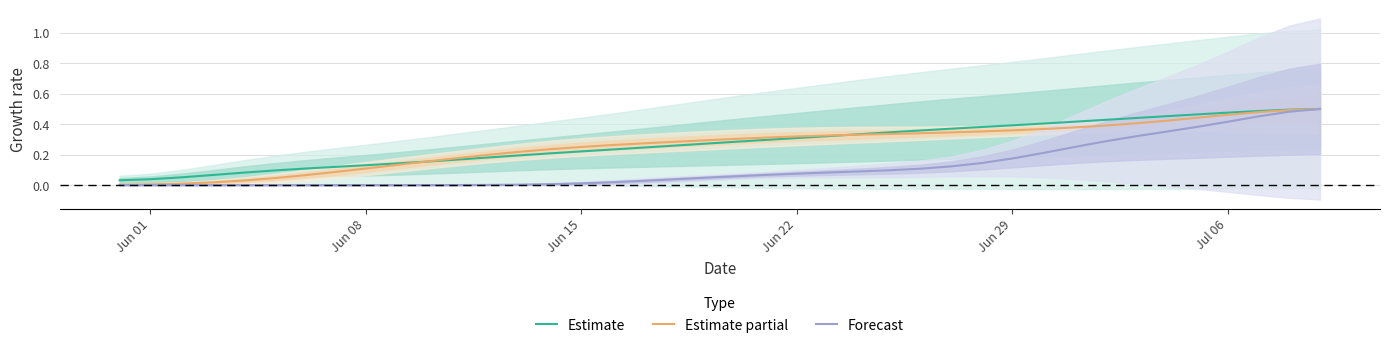

What is the sum of all Estimate partial values?

10.5